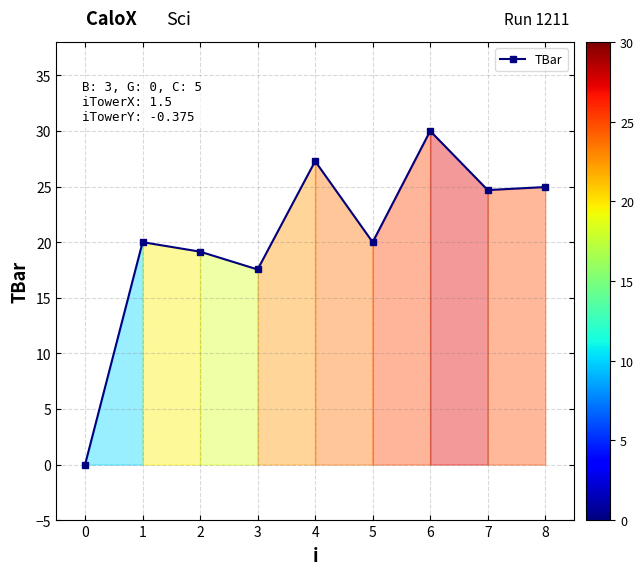

Reading left to right, what are all the values shown in this chart?

0=0.0	1=20.0	2=19.1	3=17.5	4=27.3	5=20.0	6=30.0	7=24.7	8=25.0